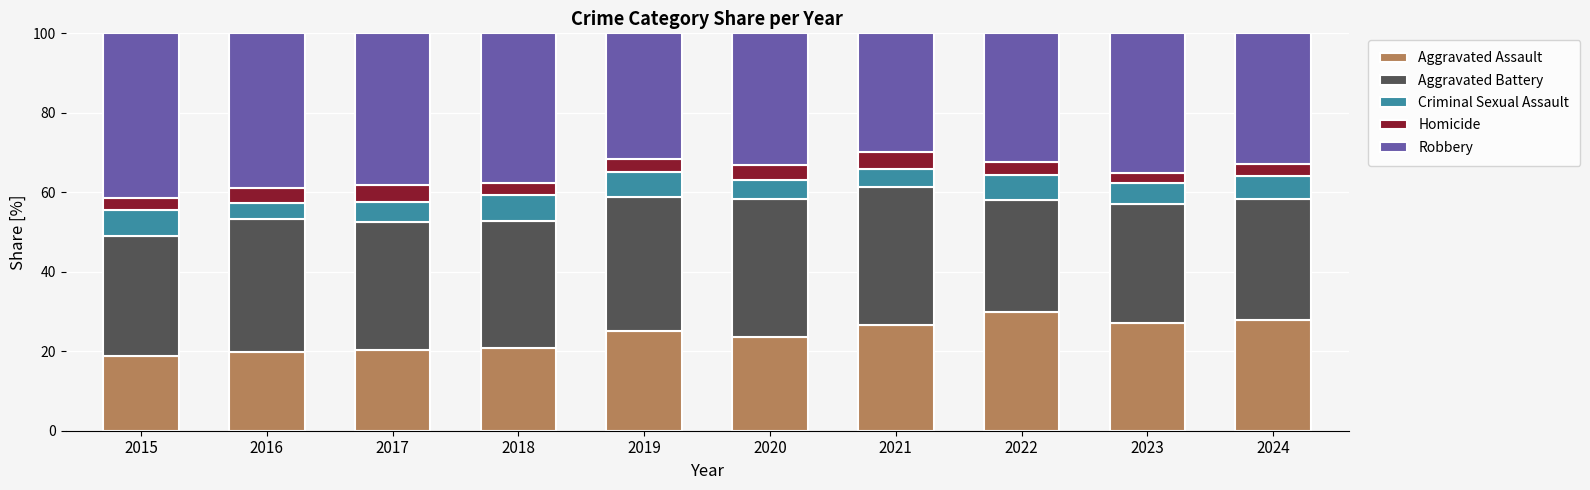

What is the total value across all series at 2020?

100.0